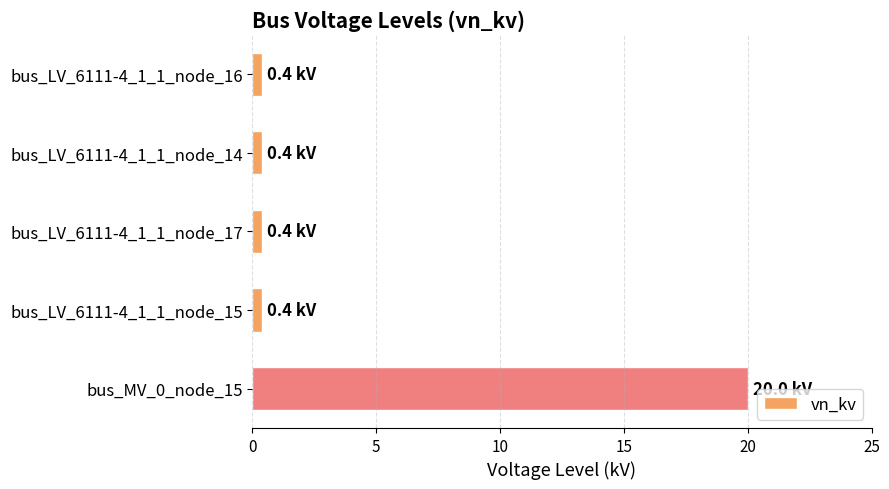

Are the bars grouped side by side (vs. stacked)?

No